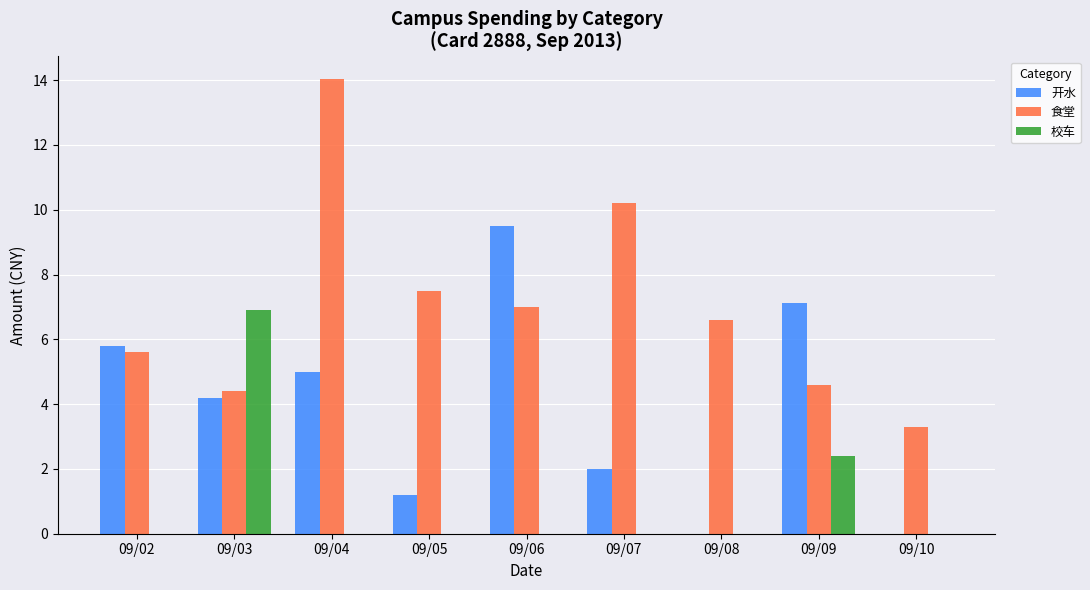

Reading right to left, transcribe all the data shown in this chart.

开水: 09/10=0.0	09/09=7.1	09/08=0.0	09/07=2.0	09/06=9.5	09/05=1.2	09/04=5.0	09/03=4.2	09/02=5.8
食堂: 09/10=3.3	09/09=4.6	09/08=6.6	09/07=10.2	09/06=7.0	09/05=7.5	09/04=14.0	09/03=4.4	09/02=5.6
校车: 09/10=0.0	09/09=2.4	09/08=0.0	09/07=0.0	09/06=0.0	09/05=0.0	09/04=0.0	09/03=6.9	09/02=0.0